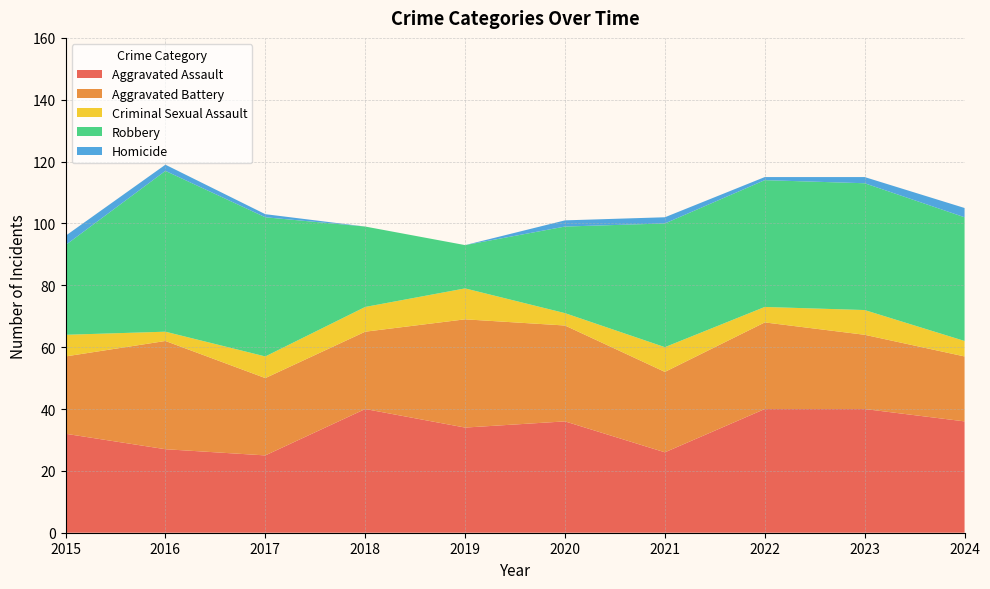

Reading left to right, transcribe all the data shown in this chart.

Aggravated Assault: 32	27	25	40	34	36	26	40	40	36
Aggravated Battery: 25	35	25	25	35	31	26	28	24	21
Criminal Sexual Assault: 7	3	7	8	10	4	8	5	8	5
Robbery: 29	52	45	26	14	28	40	41	41	40
Homicide: 3	2	1	0	0	2	2	1	2	3